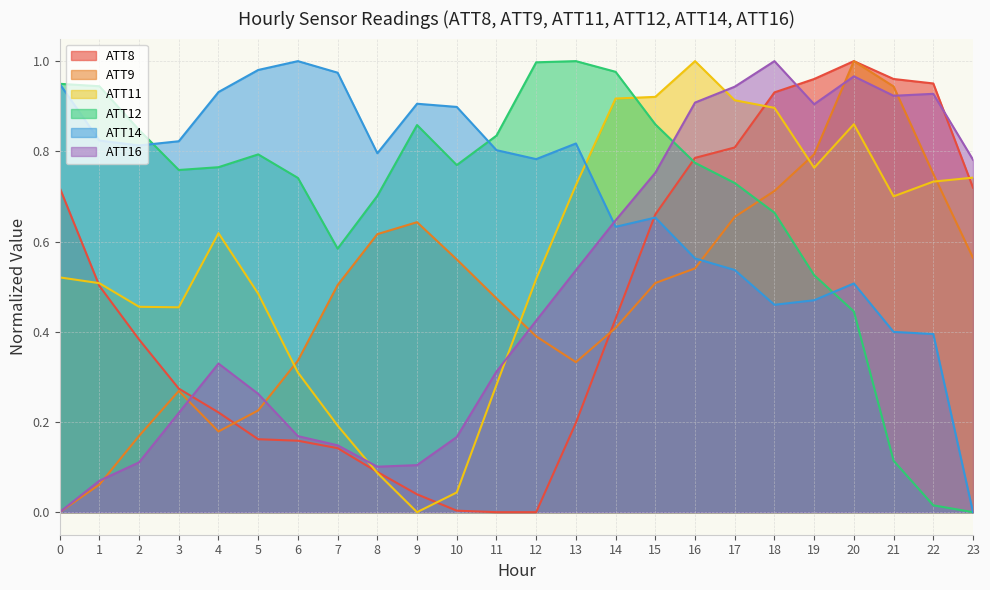

What is the value of the ATT12 point at the 19th from the left?

0.7